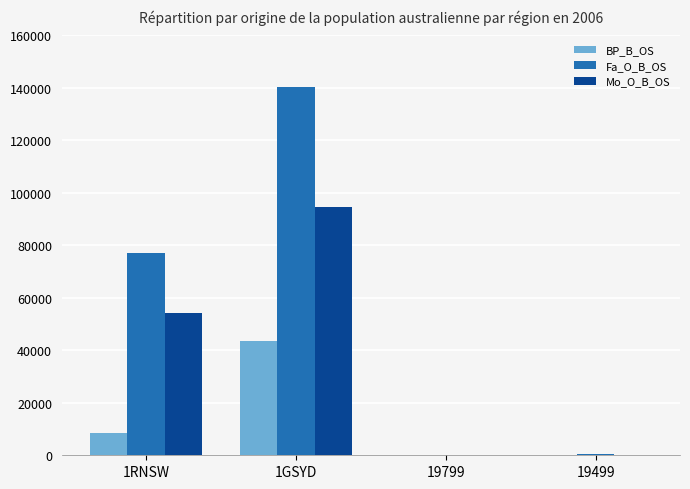

Which category has the highest value in the BP_B_OS series?

1GSYD